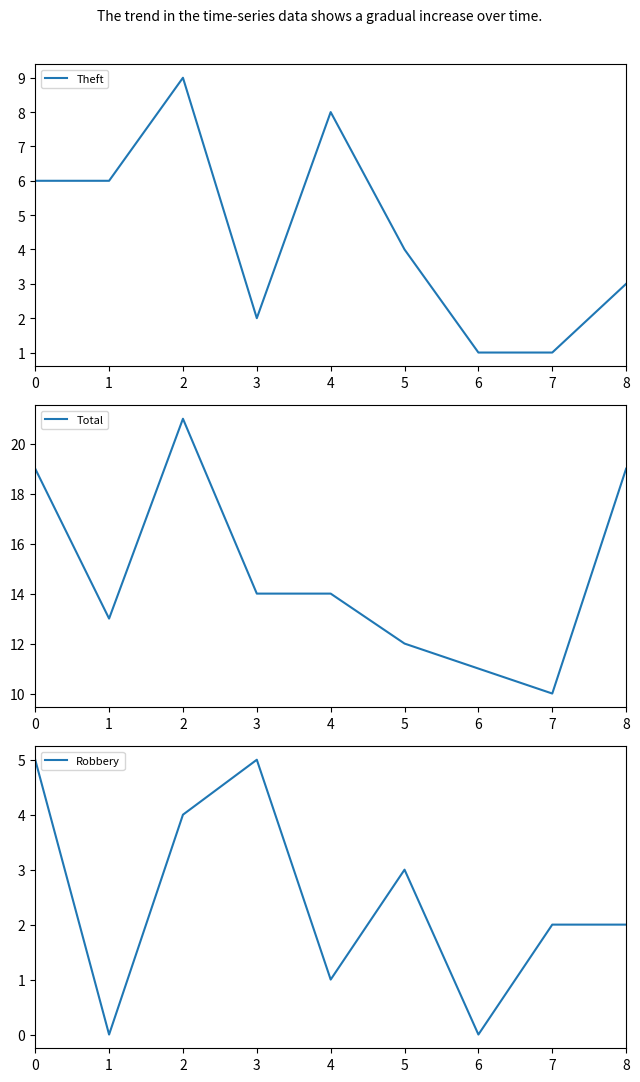

True or false: Robbery has a value of 1 at 7.

False